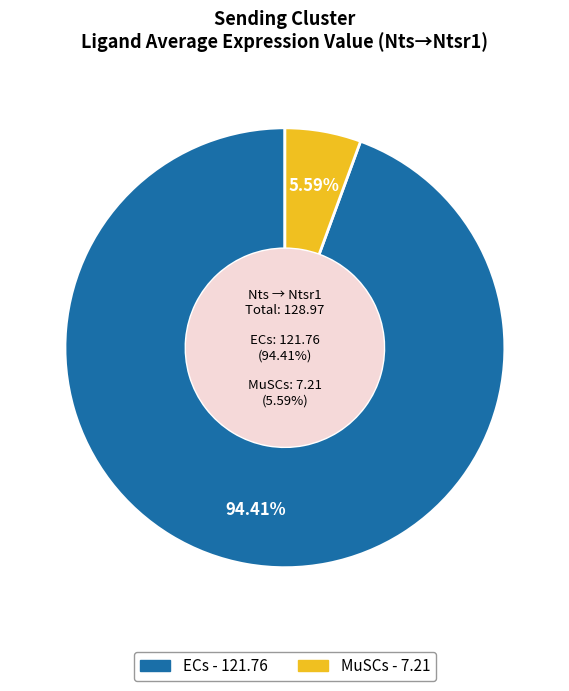

To the nearest percent, what is the average slice percentage?

50%